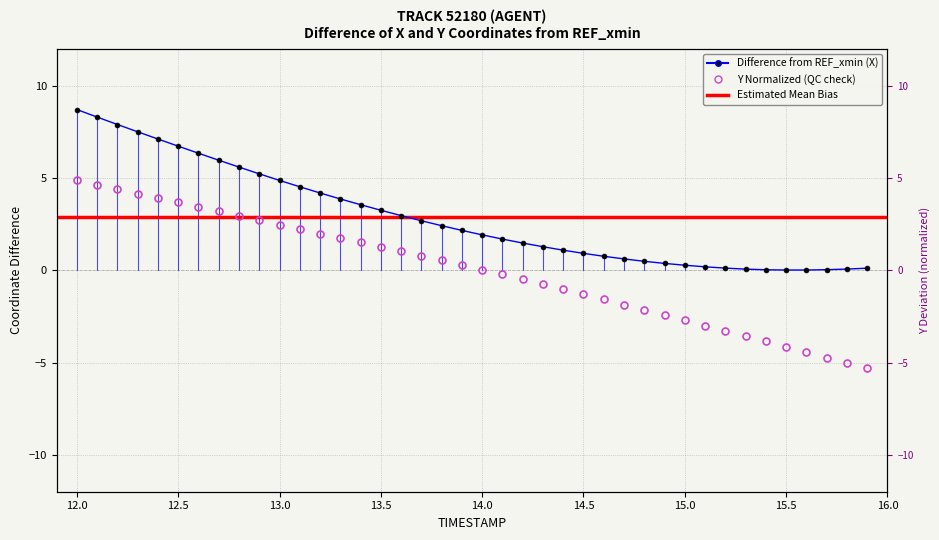

True or false: Y and X cross at least once.

False